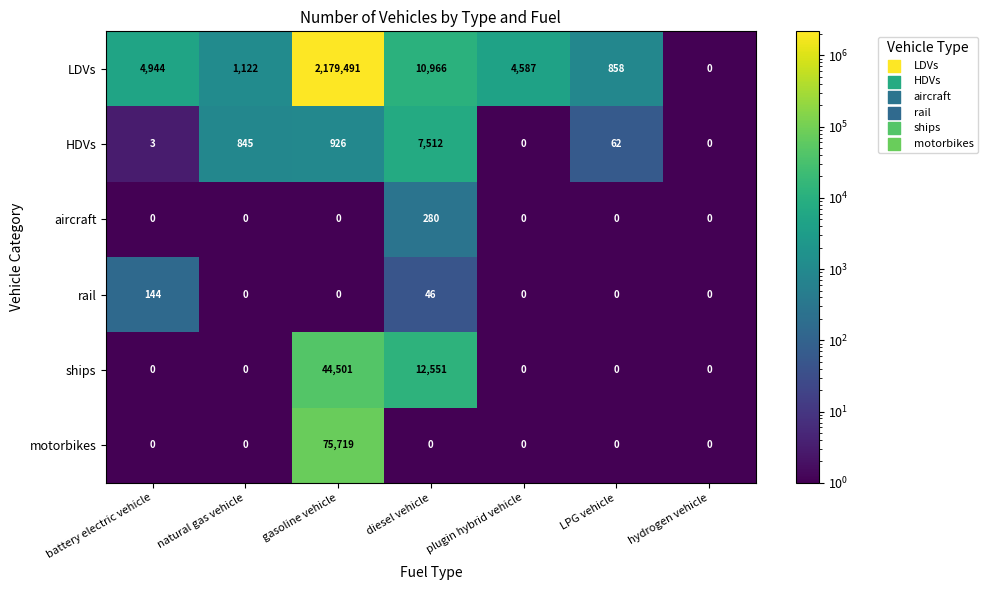

What is the difference between the maximum and second lowest values in the rail series?

144